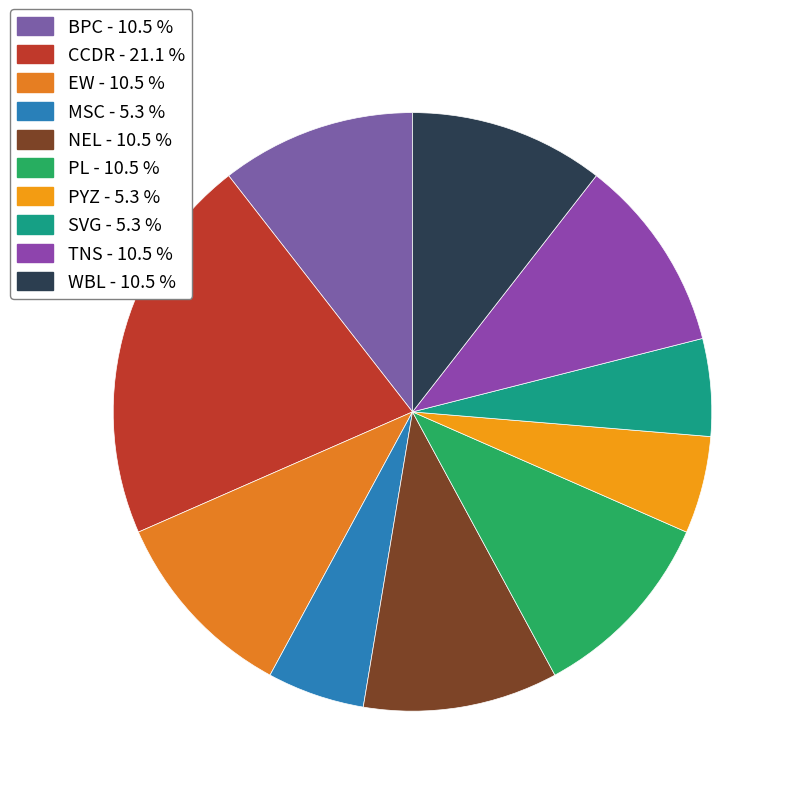

Does PYZ account for over 50% of the chart?

No